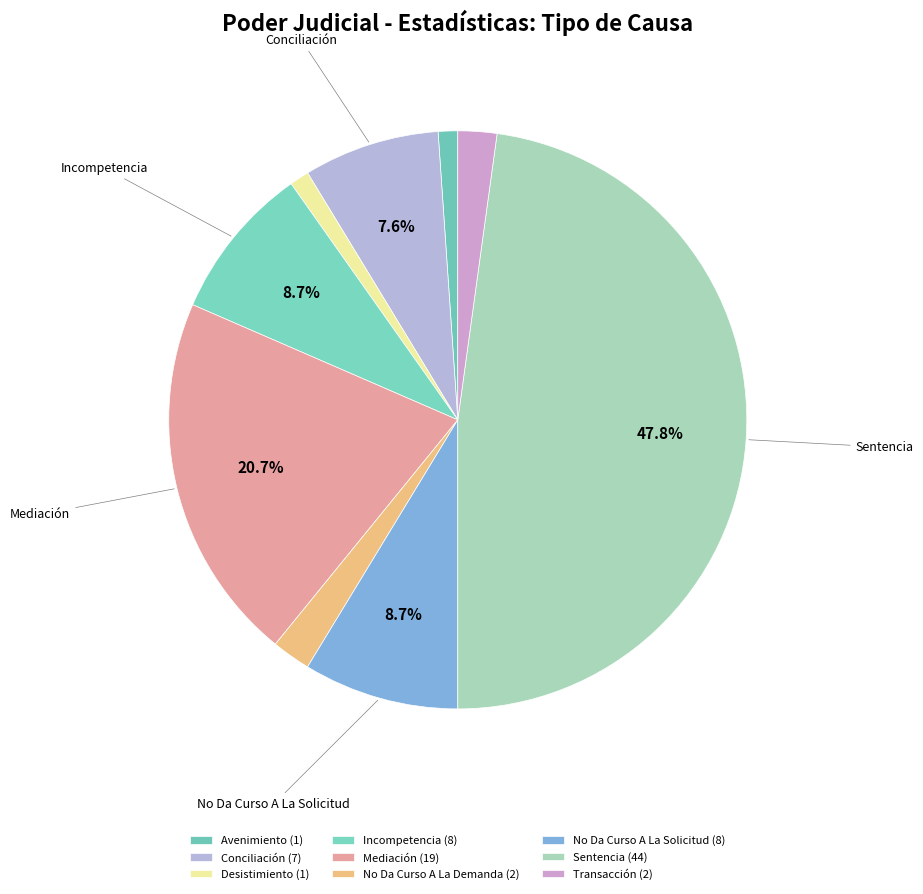

What is the ratio of the value at No Da Curso A La Solicitud to the value at Conciliación?

1.1